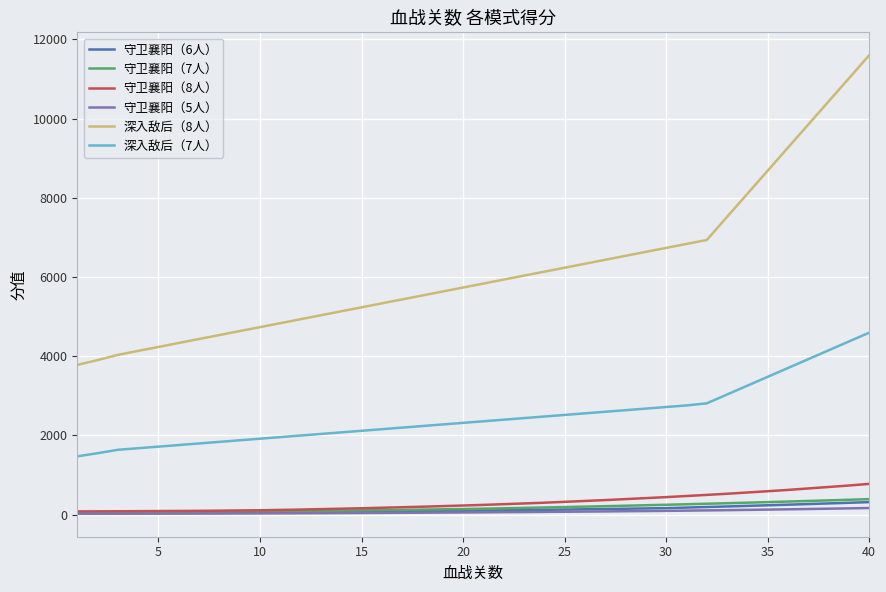

Which series has the largest total across all categories?

深入敌后（8人）